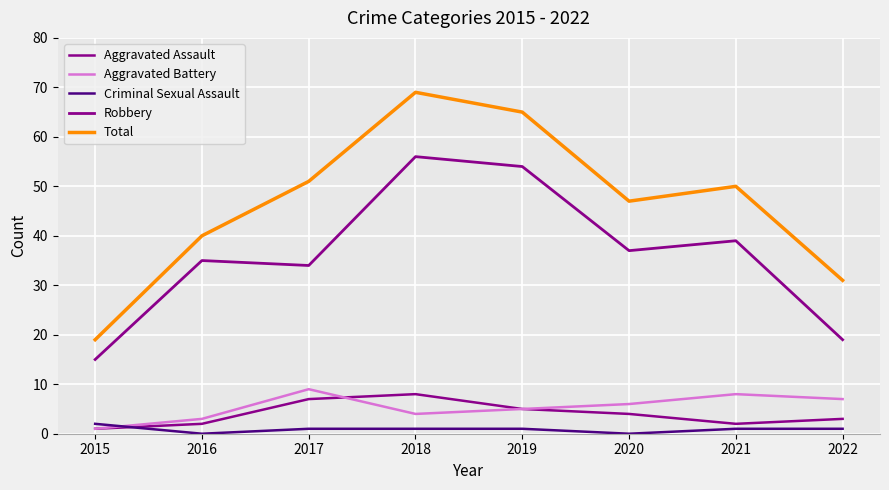

List the labels in order of Robbery value, largest first.

2018, 2019, 2021, 2020, 2016, 2017, 2022, 2015